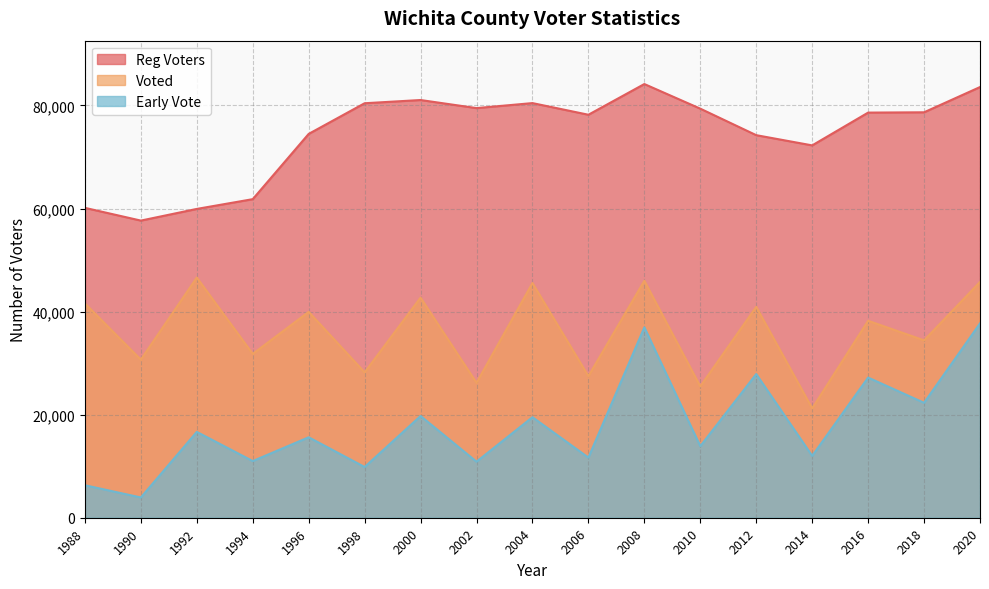

Which series has the largest range (max minus min)?

Early Vote